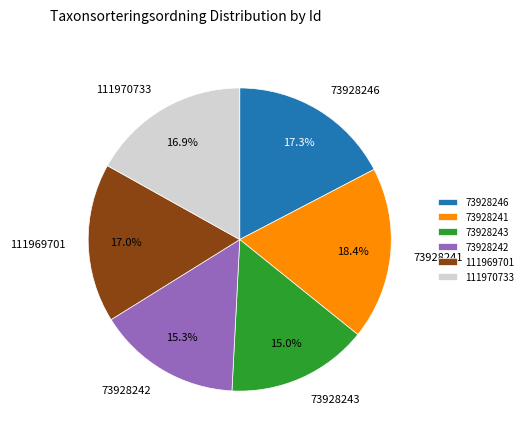

Which slice is the largest?

73928241